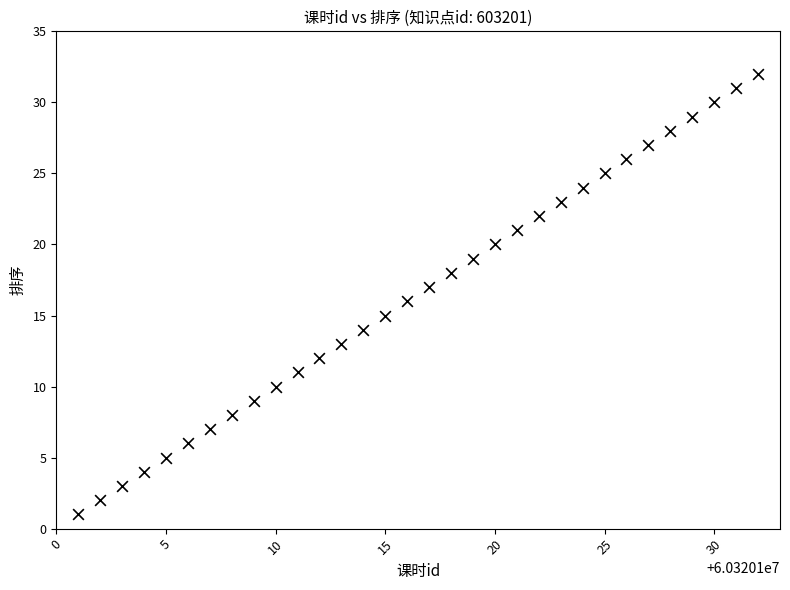

What is the range of X values (max minus min)?

31